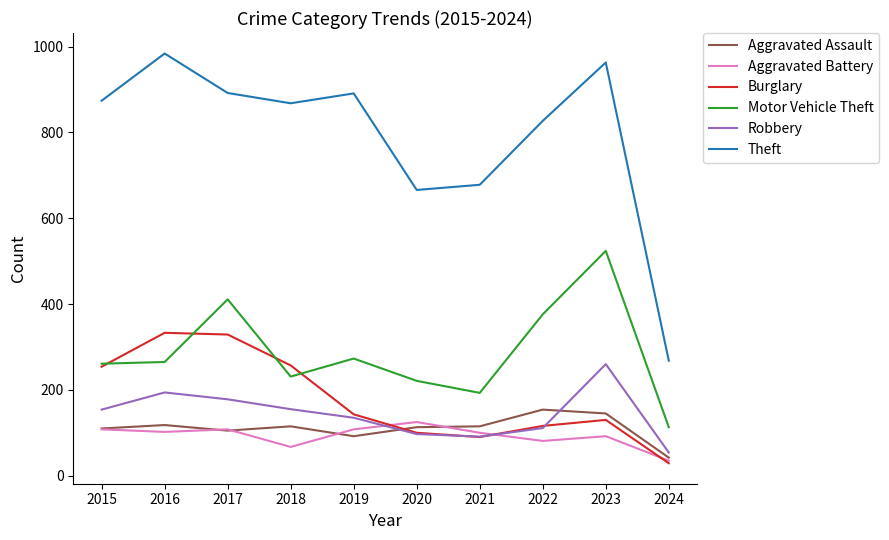

True or false: Motor Vehicle Theft and Aggravated Assault intersect in this chart.

False